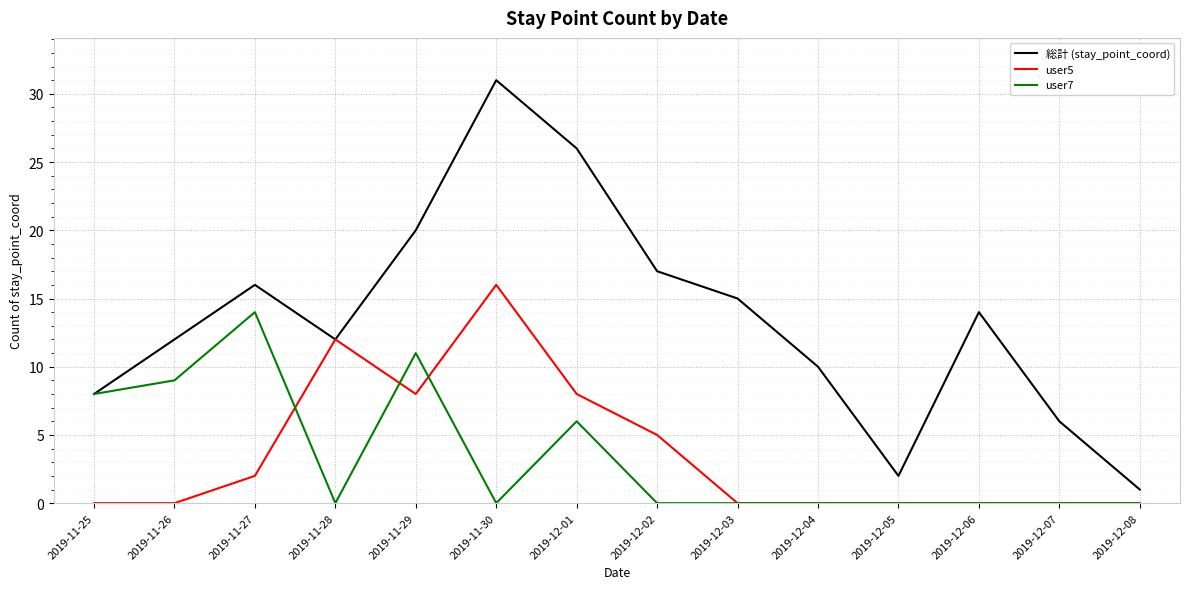

Rank the series by their maximum value, from highest to lowest.

総計 (stay_point_coord), user5, user7